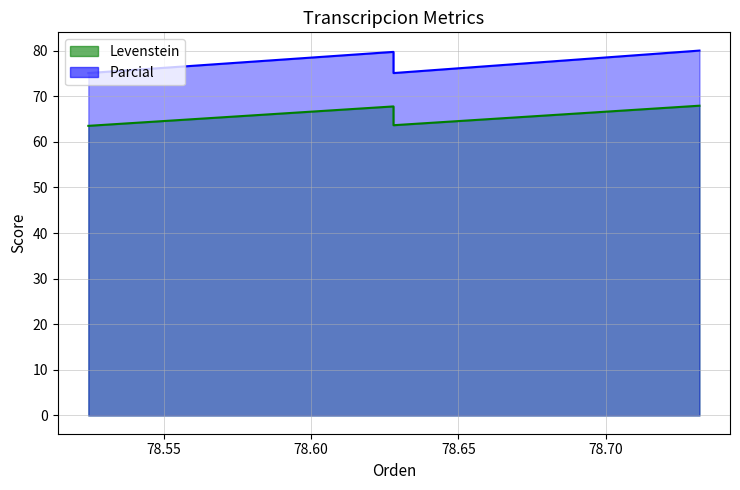

Reading left to right, what are all the values shown in this chart?

Levenstein: Estandar=63.5	Estandar_normalizada=67.8	Dialectal=63.6	Dialectal_normalizada=67.9
Parcial: Estandar=75.1	Estandar_normalizada=79.7	Dialectal=75.1	Dialectal_normalizada=80.0